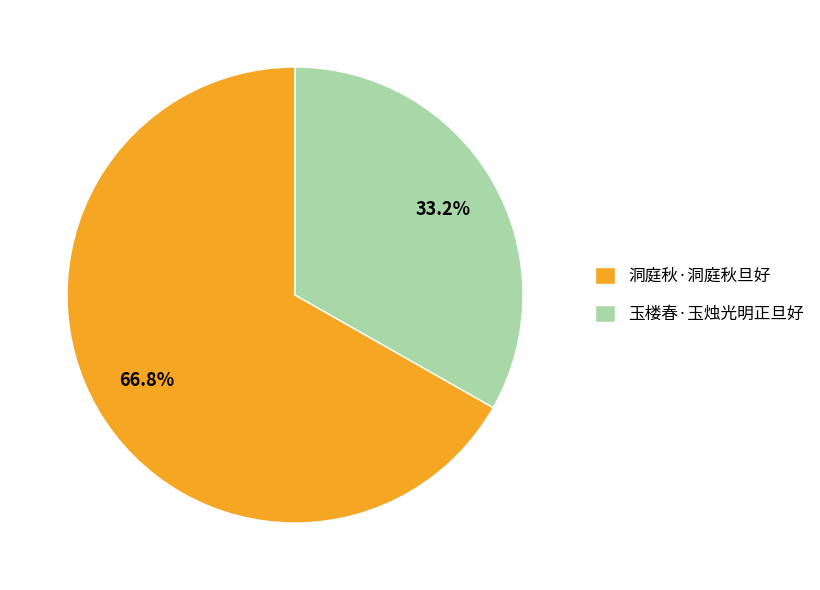

What is the ratio of the value at 玉楼春·玉烛光明正旦好 to the value at 洞庭秋·洞庭秋旦好?

0.5